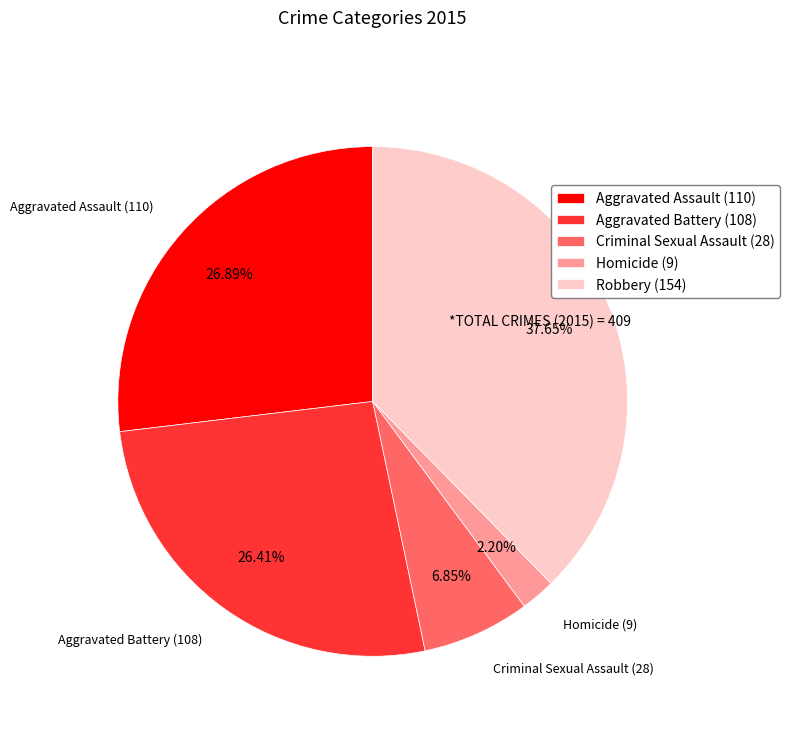

True or false: Aggravated Battery accounts for 40% of the total.

False